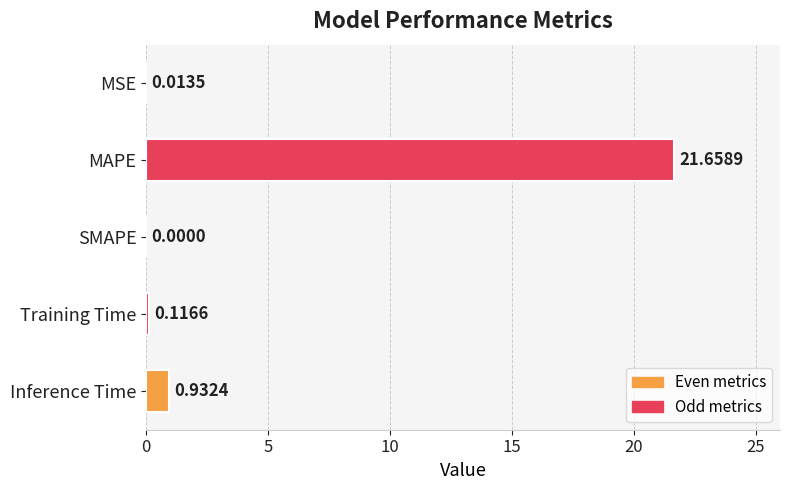

Which category has the highest value across all series?

MAPE